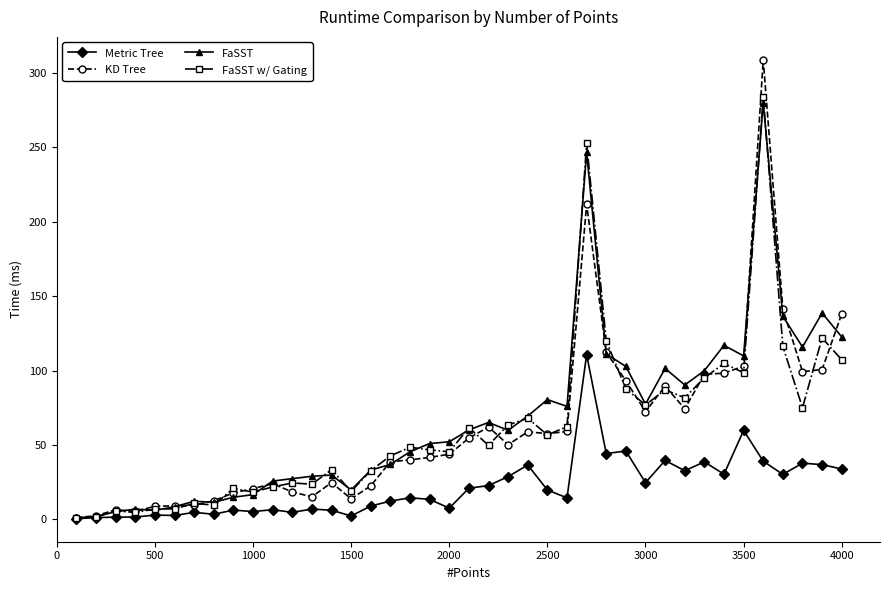

Which series has the widest spread of values?

KD Tree